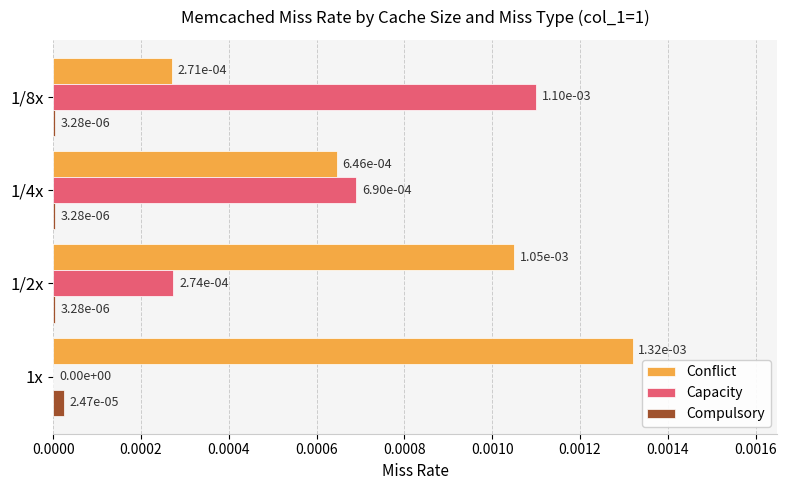

How many Conflict values are between 0 and 1?

4